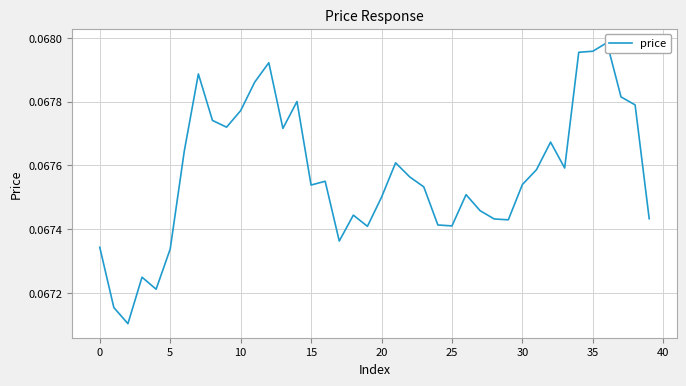

At which category does the chart reach its peak across all series?

36